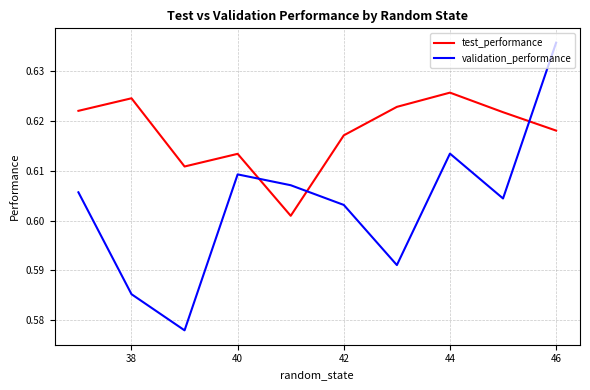

Rank the series by their maximum value, from lowest to highest.

test_performance, validation_performance